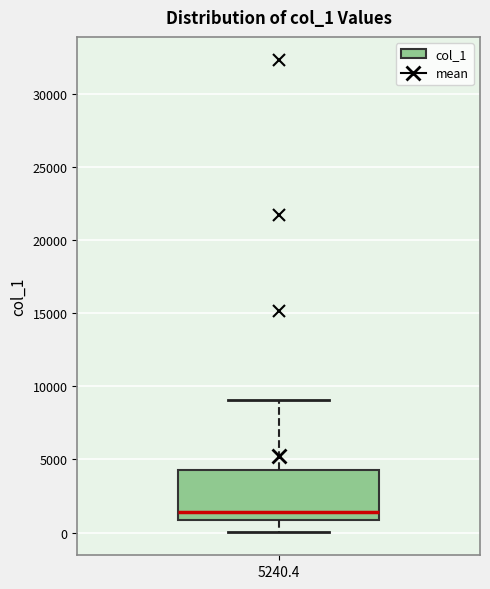

Where is the lower edge of the box at x = 5240.4 on the y-axis? The values are not printed on the chart, so give them approximately, as read against the axis.

1000